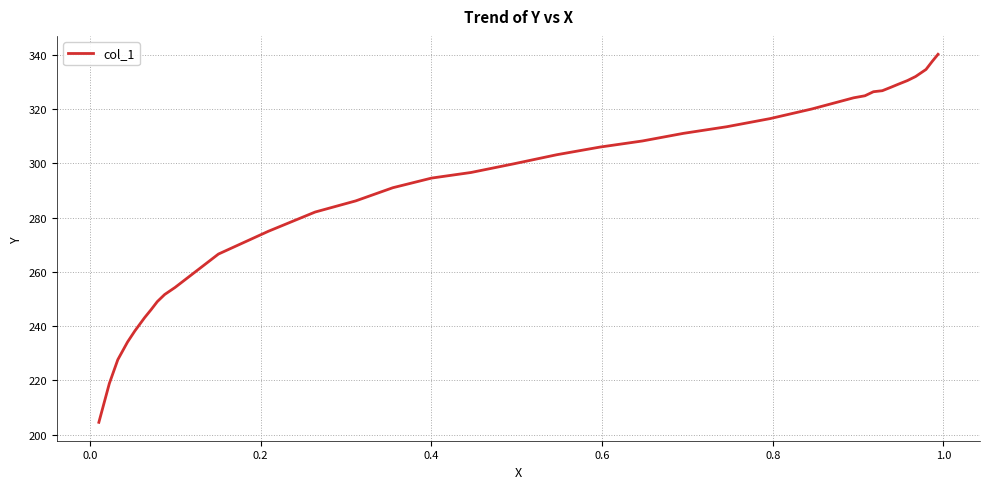

Count the number of categories in the chart.

36